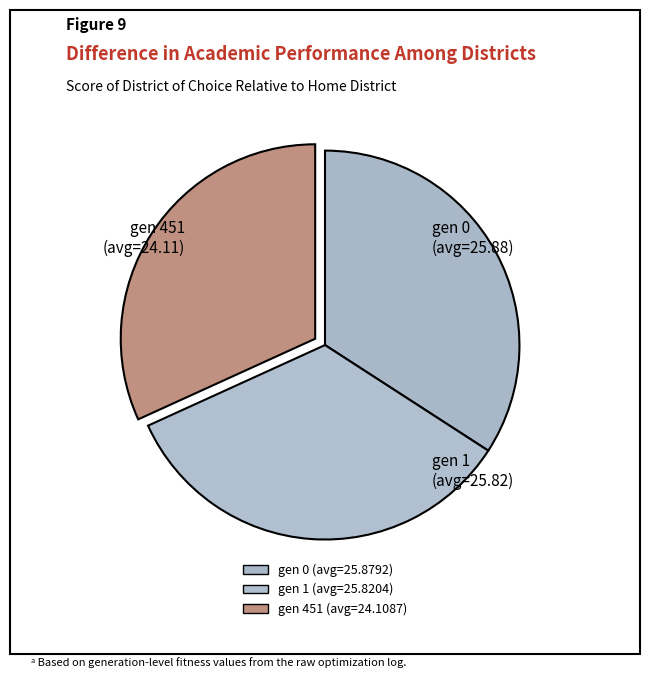

Does gen 451 represent more than half of the total?

No